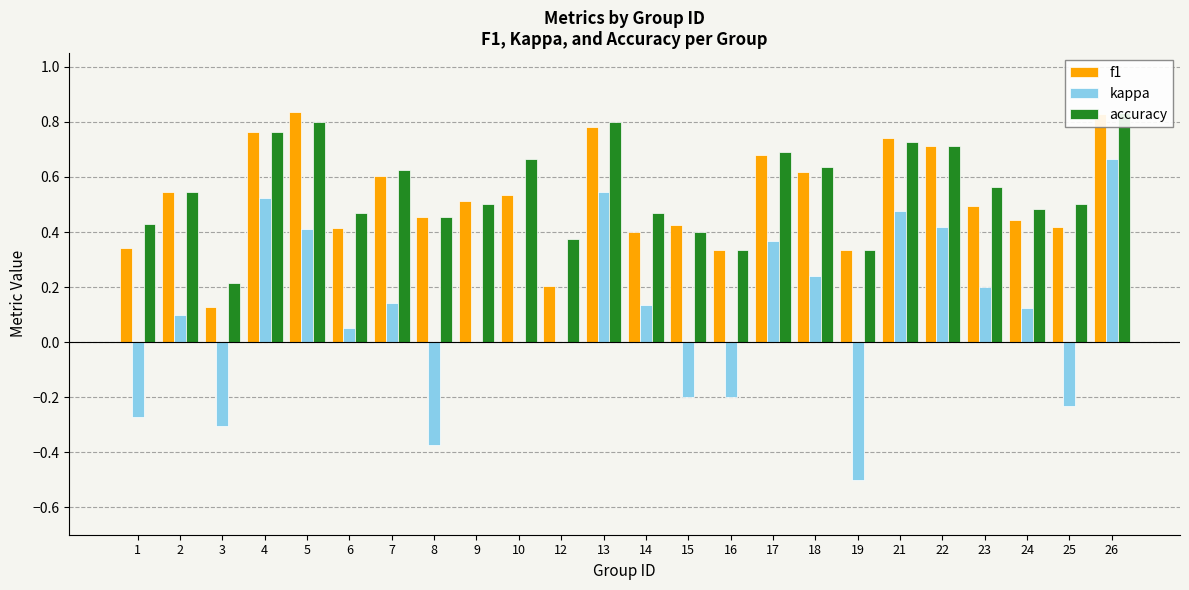

What is the value of the f1 bar at the 21st from the left?

0.5